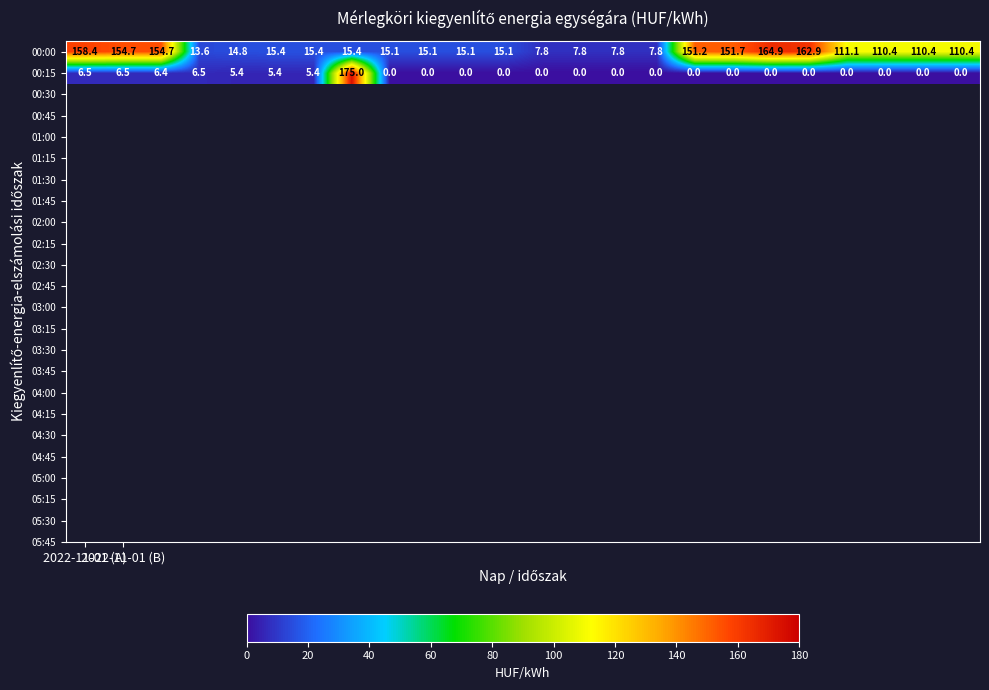

What is the difference between the maximum and minimum values in the 00:00 series?

157.1